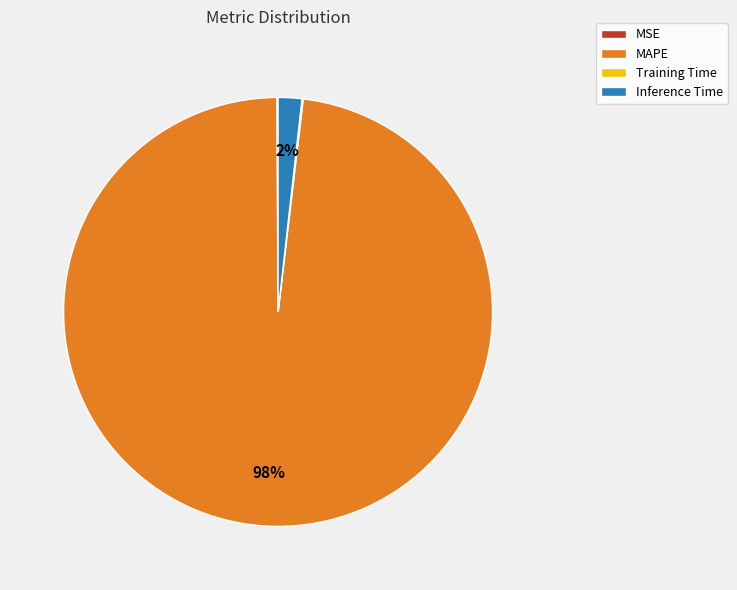

Is there any slice that represents more than half of the pie?

Yes